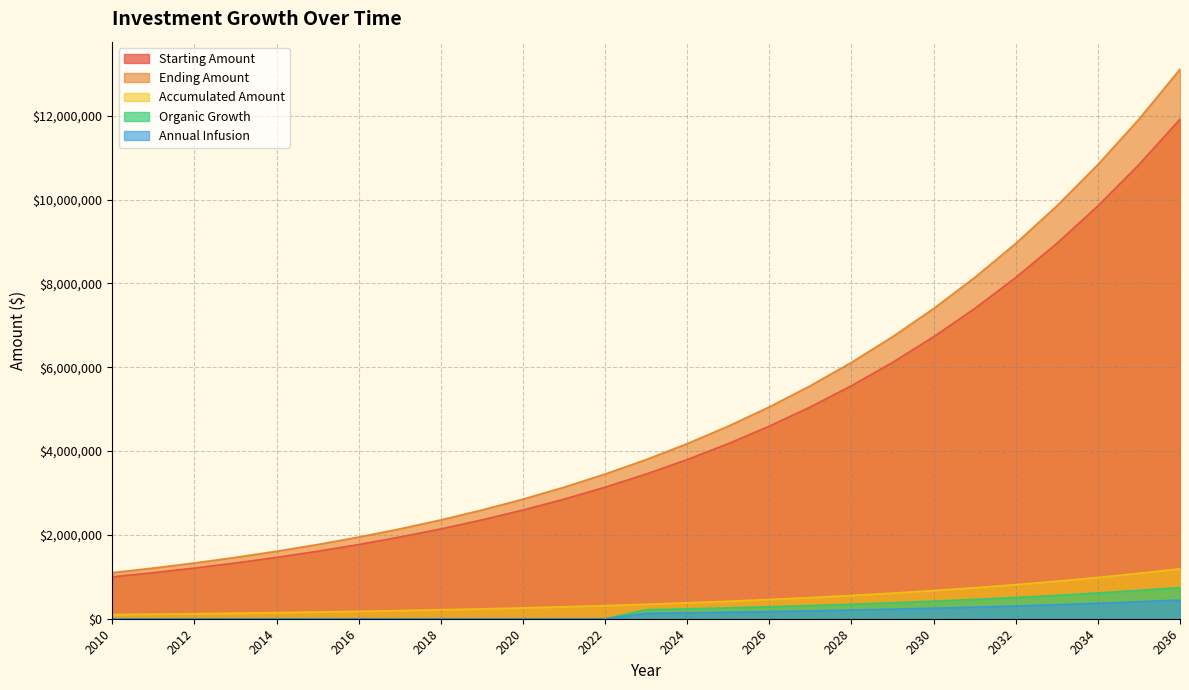

What is the difference between the highest and lowest values at 2017?

2143588.8